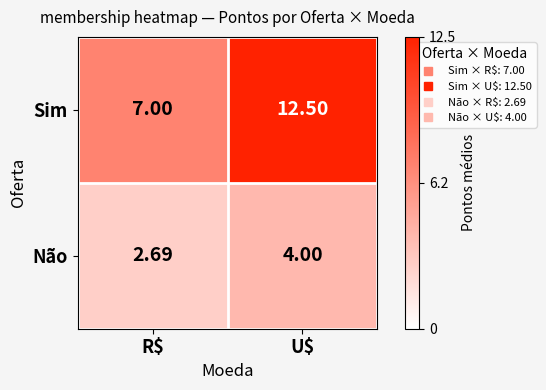

Rank the series by their average value, from highest to lowest.

Sim, Não